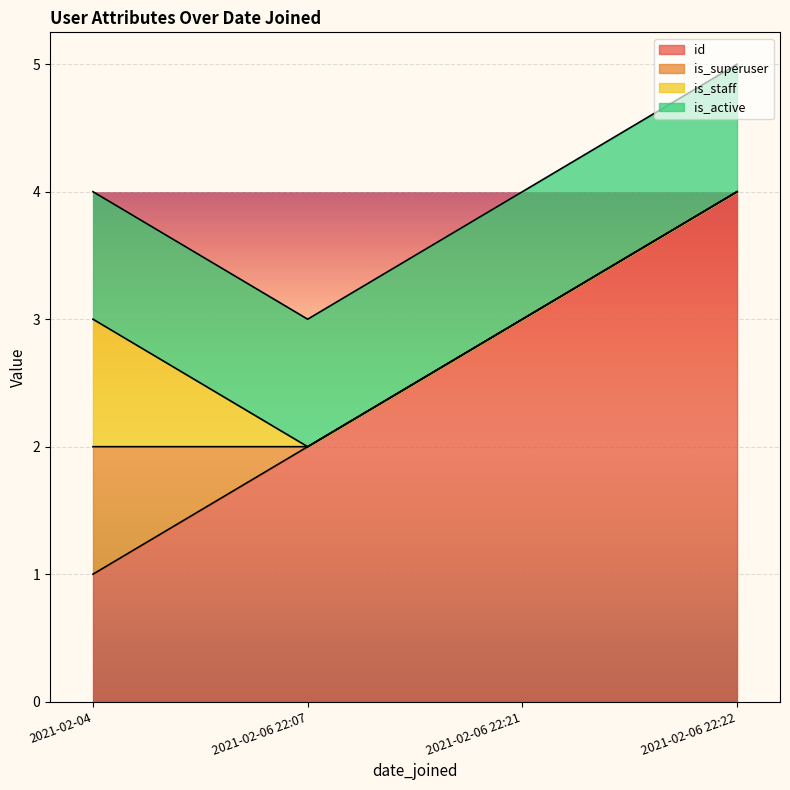

Between 2021-02-04 and 2021-02-06 22:07, which series saw the biggest shift?

id